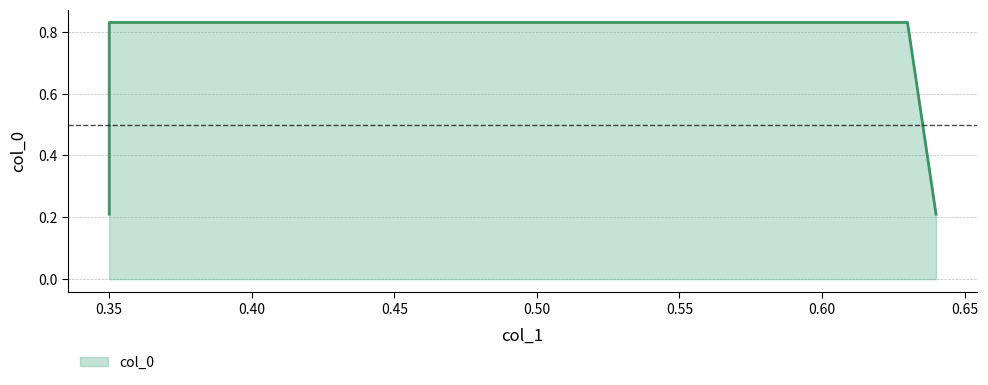

What is the difference between the maximum and second lowest values?

0.6